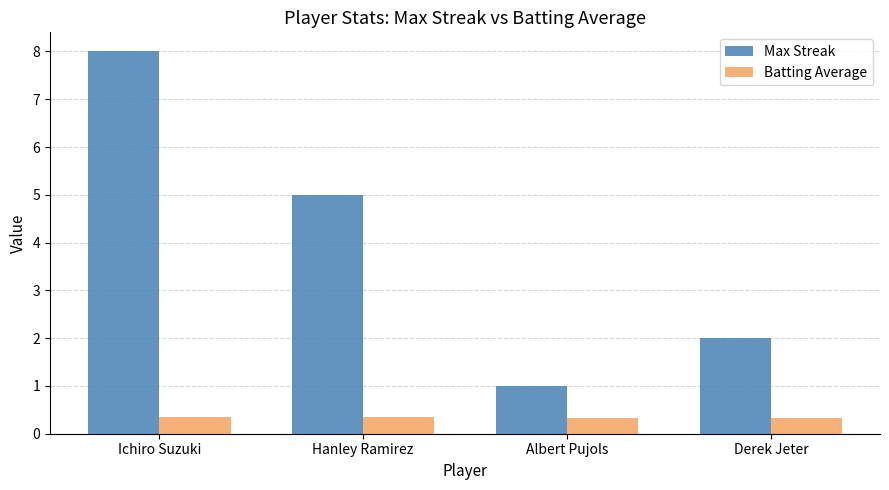

What is the label of the 3rd bar from the right?

Hanley Ramirez